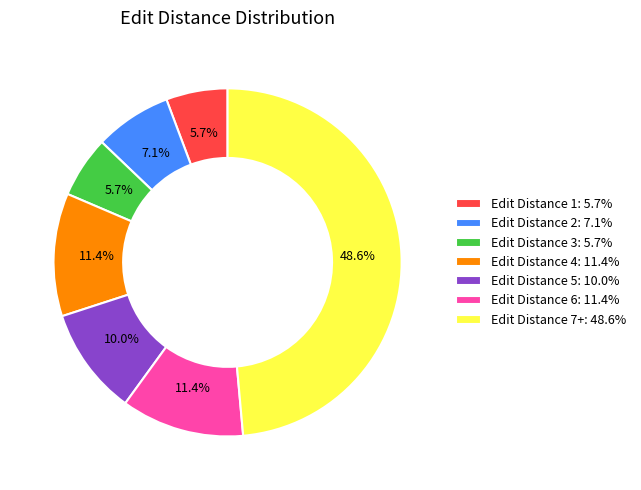

Approximately how many times larger is the value at Edit Distance 2 compared to Edit Distance 4?

0.6